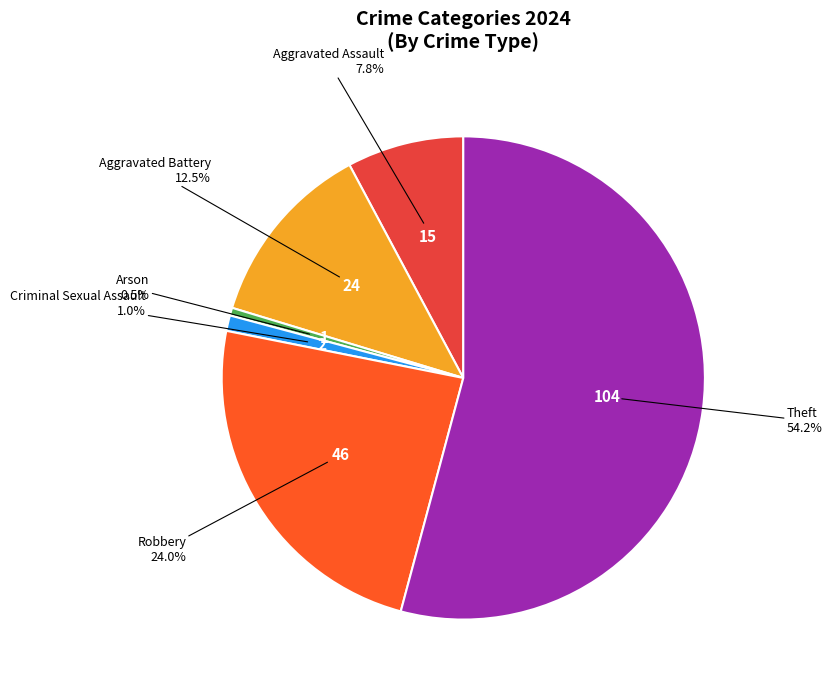

Does any single category account for the majority?

Yes